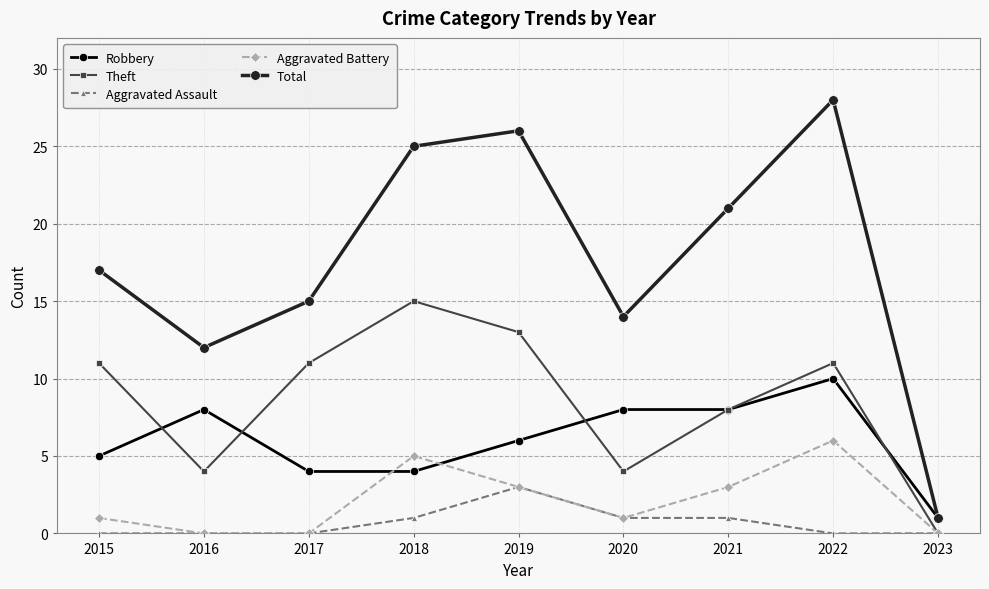

How many categories are shown in the chart?

9